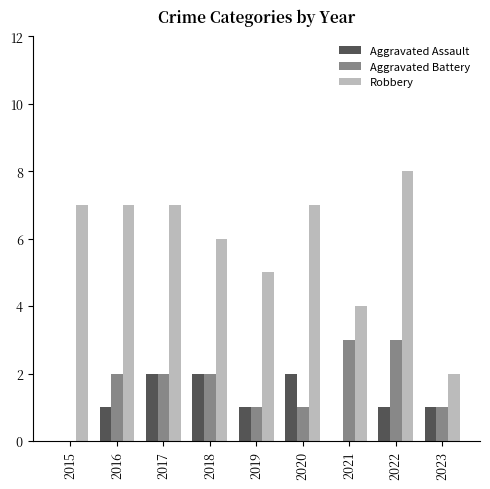

Which series has the largest total across all categories?

Robbery